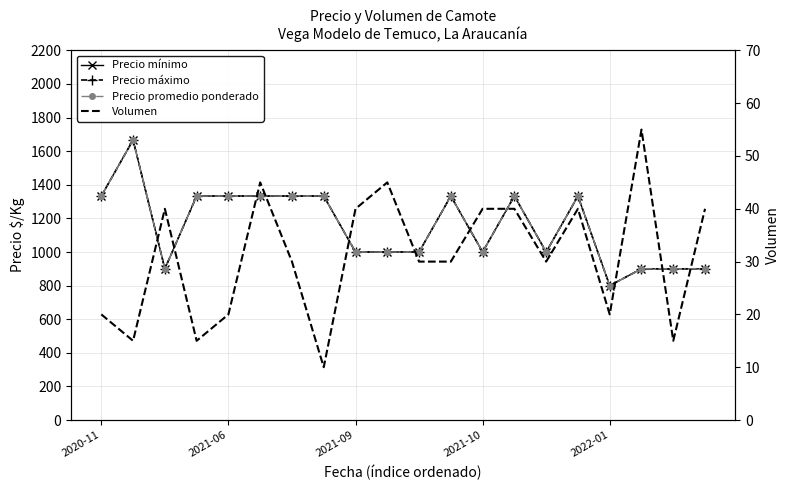

Count the number of categories in the chart.

20